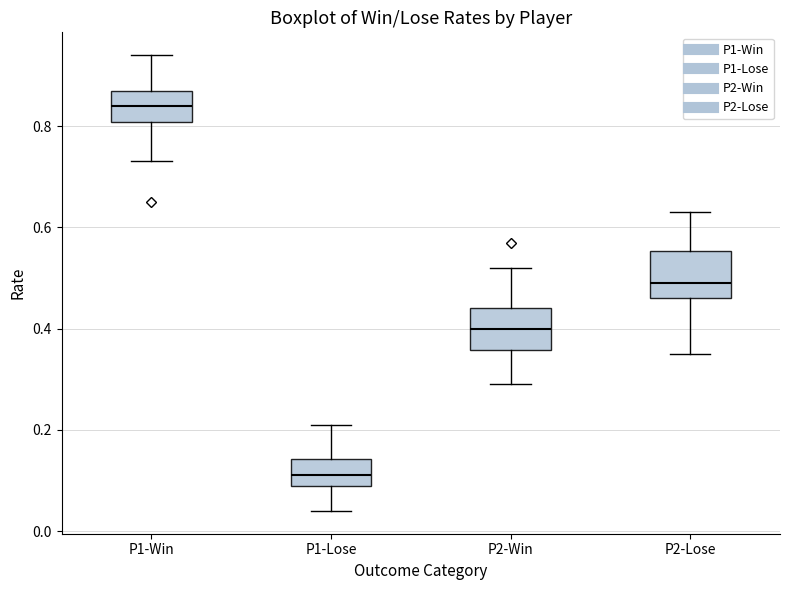

Which box's median line is the lowest?

P1-Lose